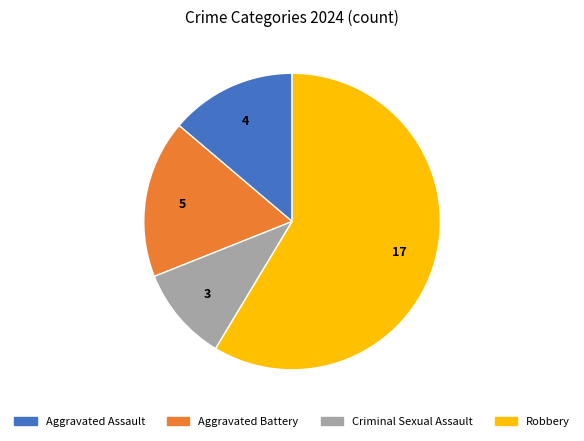

Does Robbery account for over 50% of the chart?

Yes